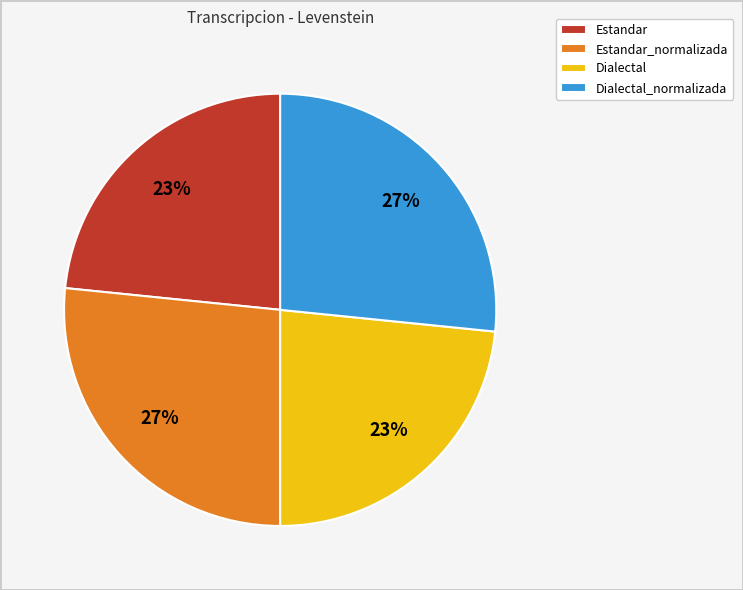

Is it true that Dialectal_normalizada is 12% of the pie?

False